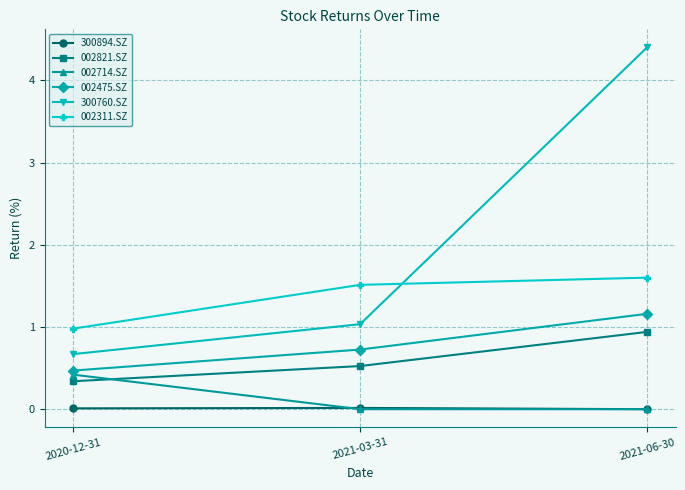

At which category is the sum across all series the highest?

2021-06-30